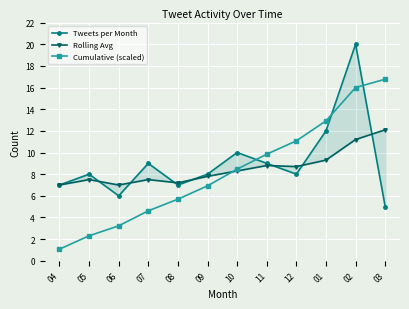

Reading right to left, extract all data points from this chart.

Tweets per Month: 03=5.0	02=20.0	01=12.0	12=8.0	11=9.0	10=10.0	09=8.0	08=7.0	07=9.0	06=6.0	05=8.0	04=7.0
Rolling Avg: 03=12.1	02=11.2	01=9.3	12=8.7	11=8.8	10=8.3	09=7.8	08=7.2	07=7.5	06=7.0	05=7.5	04=7.0
Cumulative (scaled): 03=16.8	02=16.0	01=12.9	12=11.1	11=9.8	10=8.5	09=6.9	08=5.7	07=4.6	06=3.2	05=2.3	04=1.1